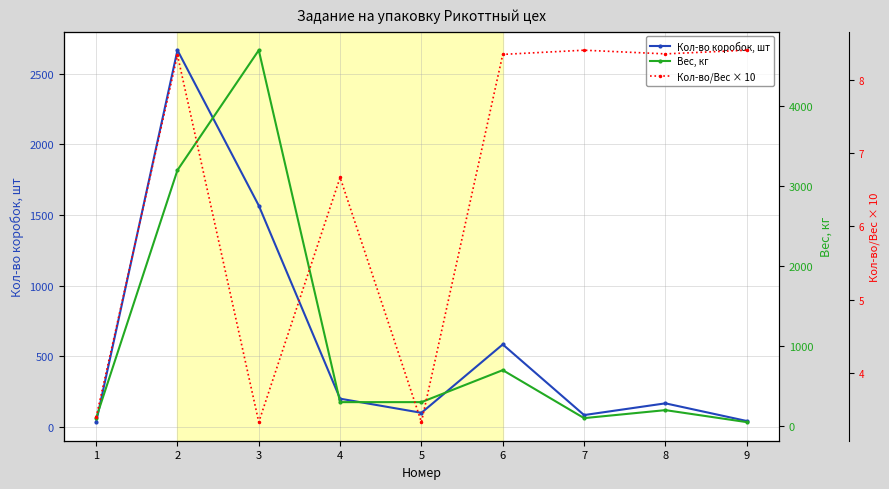

Reading left to right, list all the values displayed in this chart.

Кол-во коробок, шт: 1=34.0	2=2667.0	3=1567.0	4=200.0	5=100.0	6=584.0	7=84.0	8=167.0	9=42.0
Вес, кг: 1=100.0	2=3200.0	3=4700.0	4=300.0	5=300.0	6=700.0	7=100.0	8=200.0	9=50.0
Кол-во/Вес × 10: 1=3.4	2=8.3	3=3.3	4=6.7	5=3.3	6=8.3	7=8.4	8=8.3	9=8.4